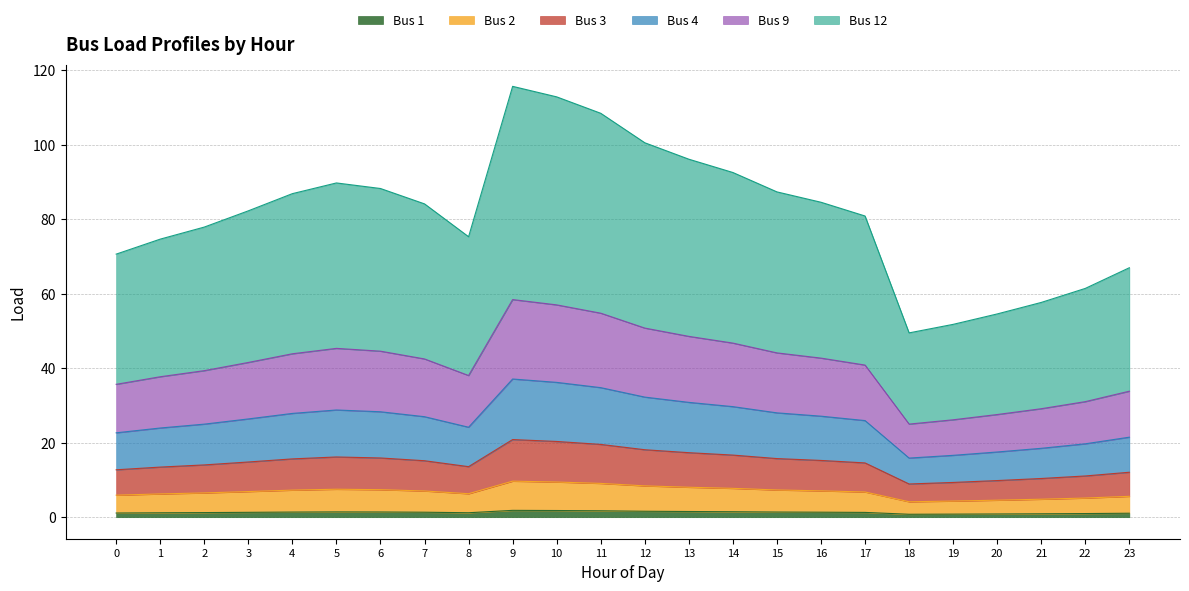

How many lines are shown in the chart?

6